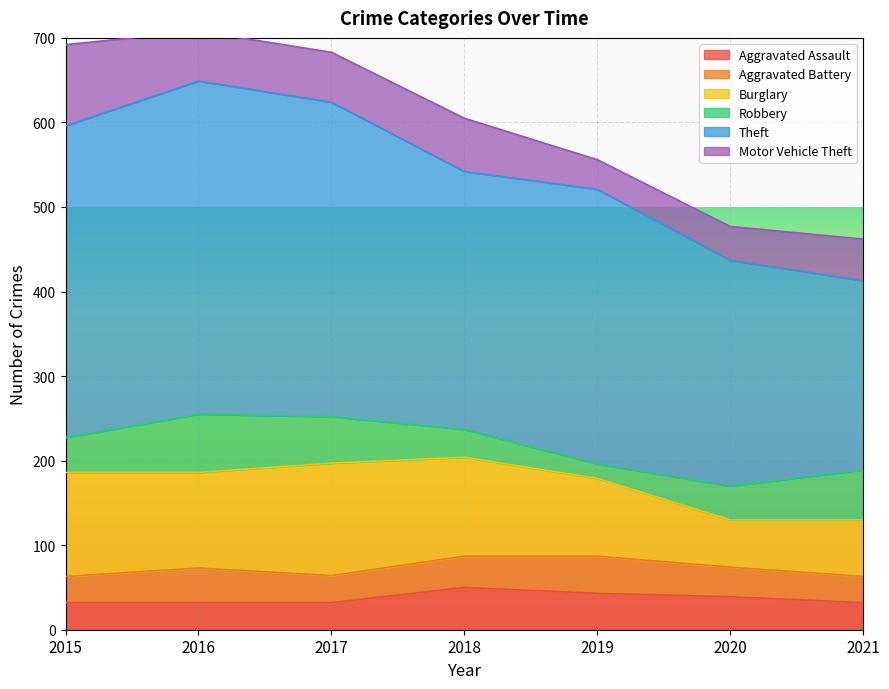

True or false: Motor Vehicle Theft has a value of 35 at 2019.

True